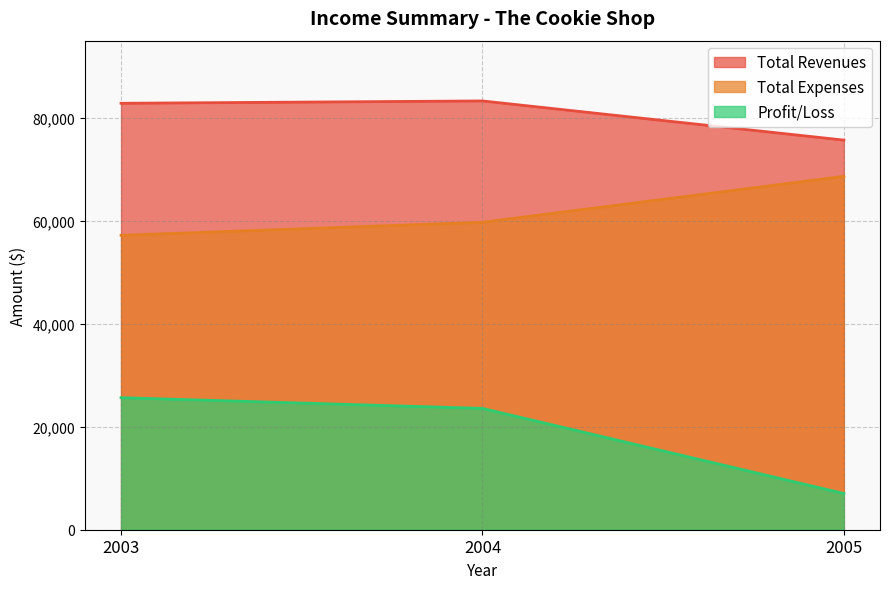

Is it true that Profit/Loss equals 31617 at 2004?

False